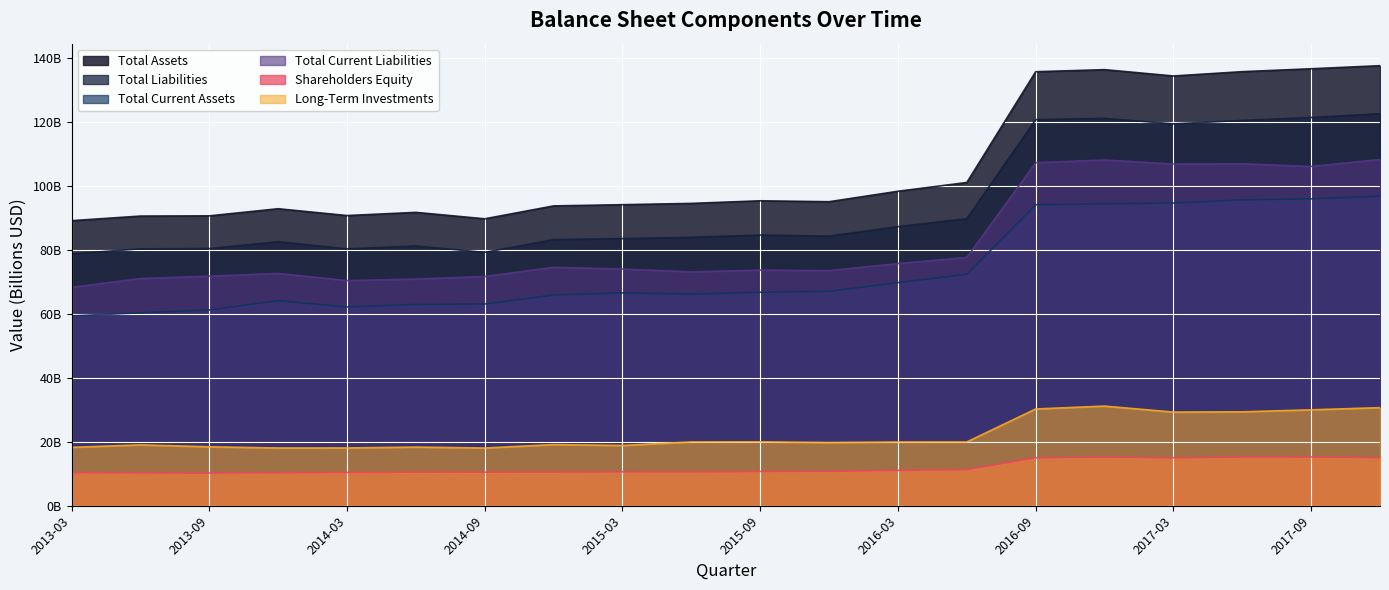

What is the average value of the Long-Term Investments series?

22.3